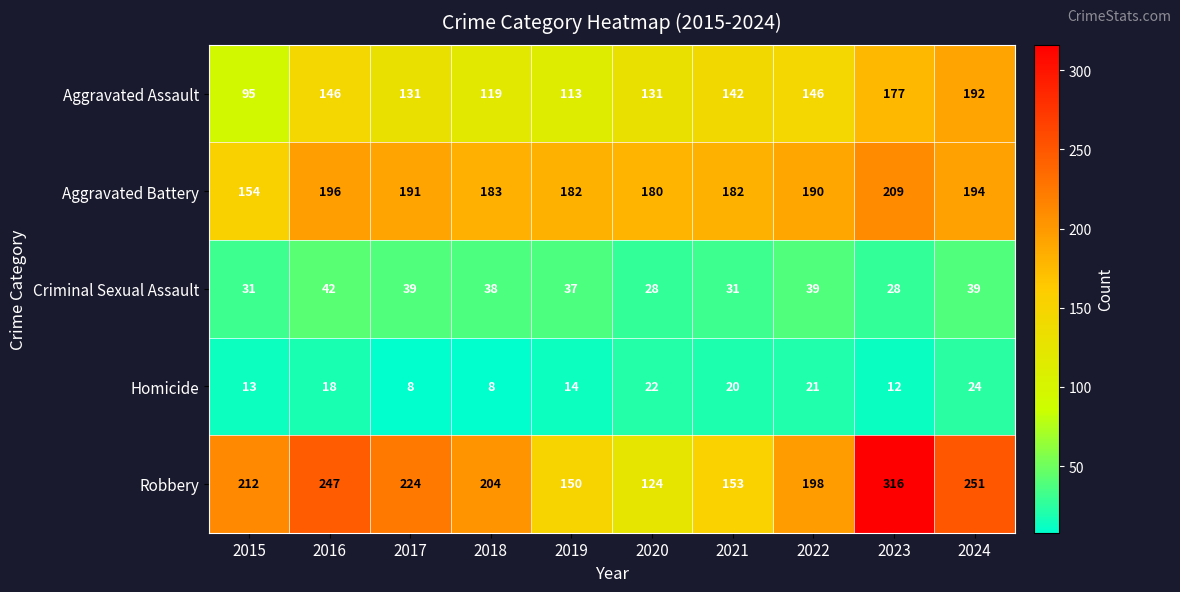

At which label does Aggravated Battery first exceed 190?

2016